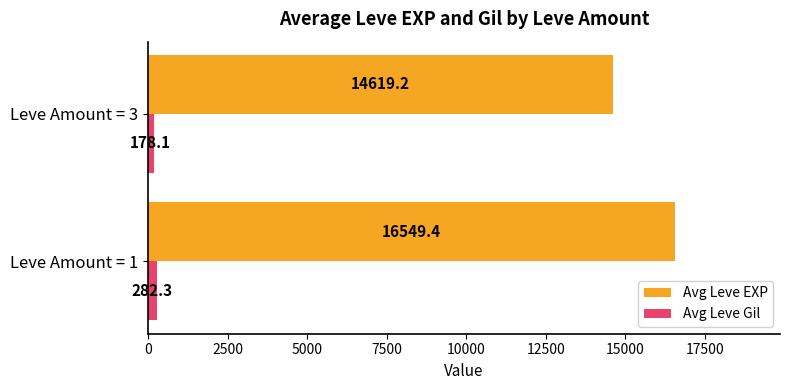

At how many categories does at least one series exceed 14346?

2